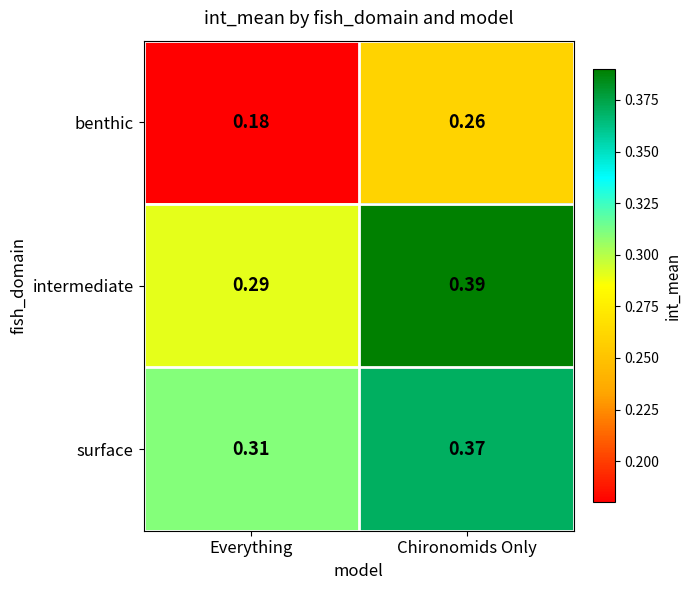

At how many categories does at least one series exceed 0?

2